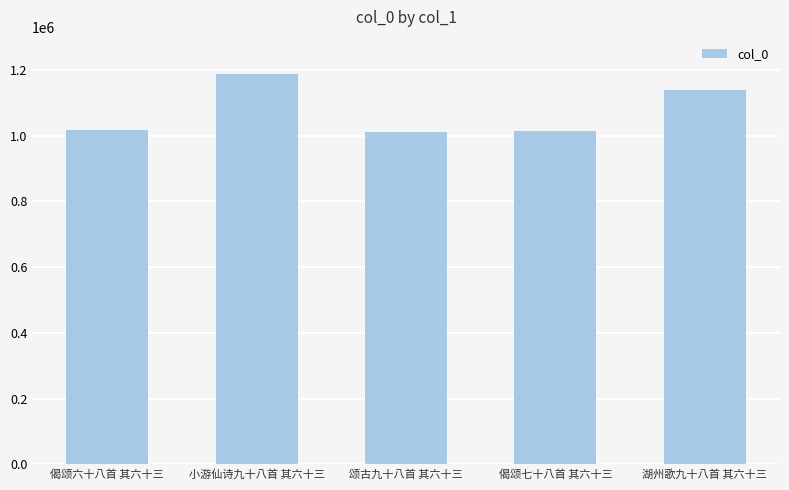

Between 偈颂六十八首 其六十三 and 小游仙诗九十八首 其六十三, which is larger?

小游仙诗九十八首 其六十三